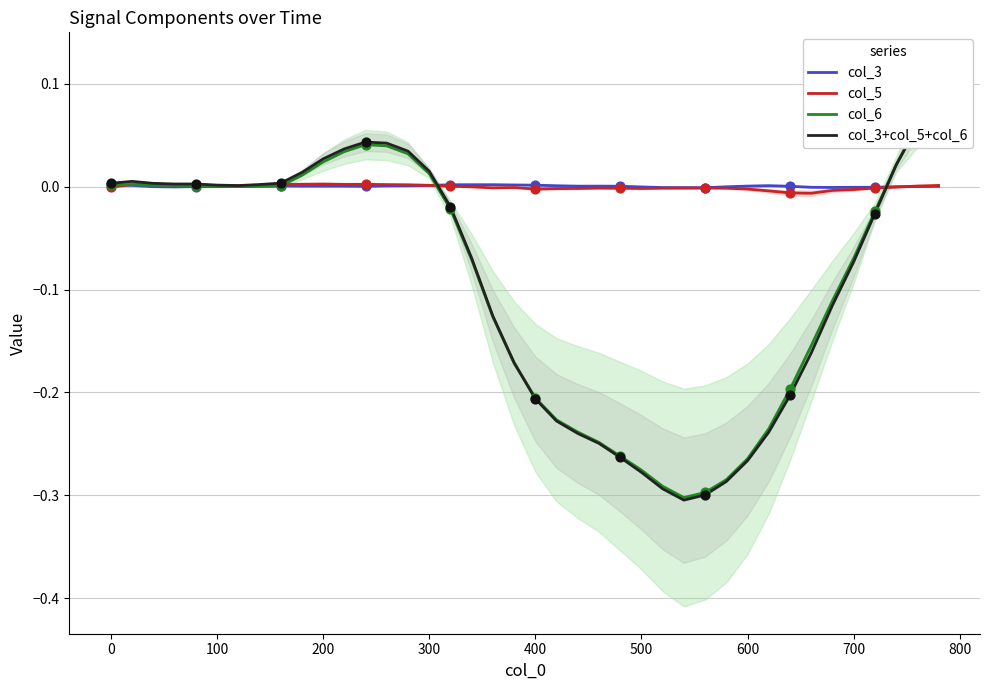

Which series reaches the minimum Y coordinate?

col_3+col_5+col_6